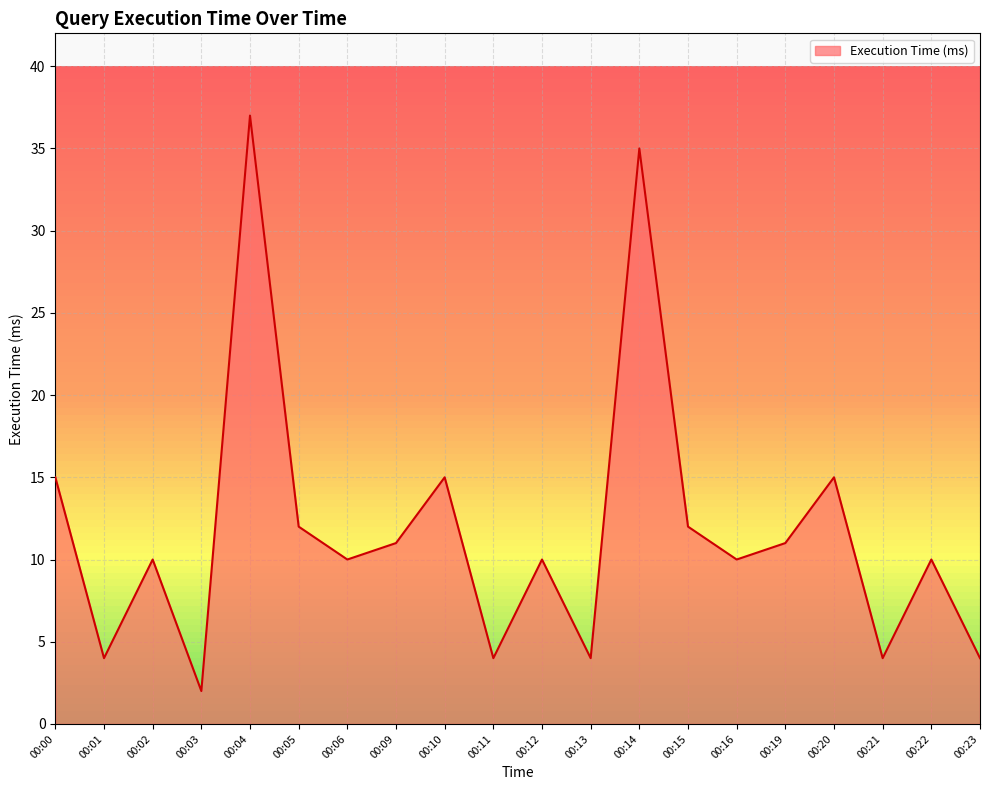

At which category does the data reach its first local valley?

00:01